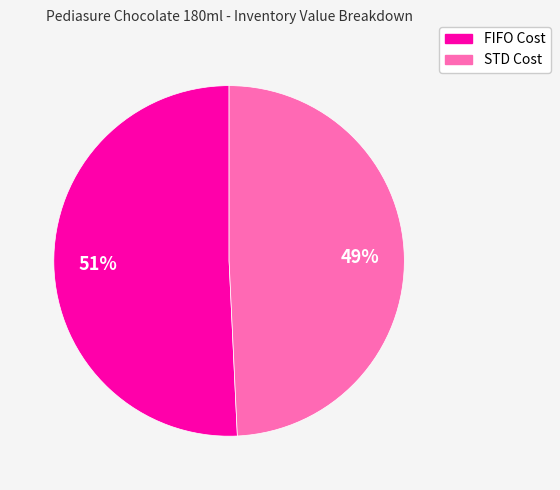

To the nearest percent, what is the difference between the largest and smallest slice percentages?

2%